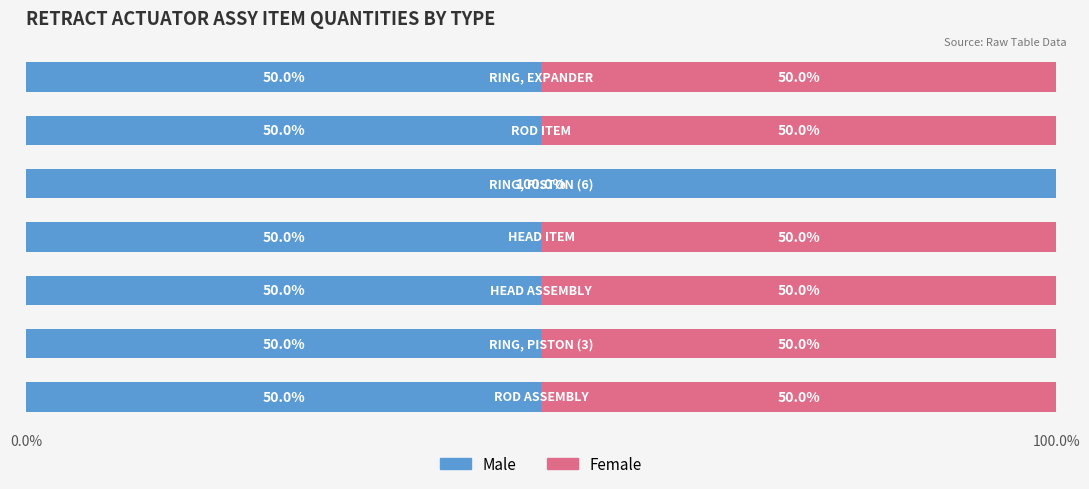

What are all the series names shown in the legend?

Male, Female